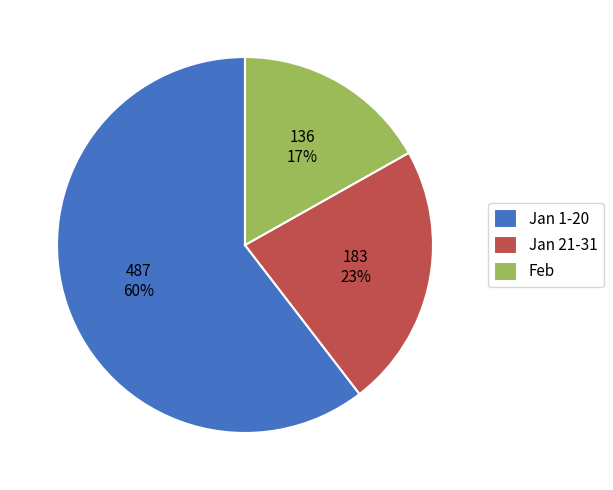

Rank the categories by value from highest to lowest.

Jan 1-20, Jan 21-31, Feb